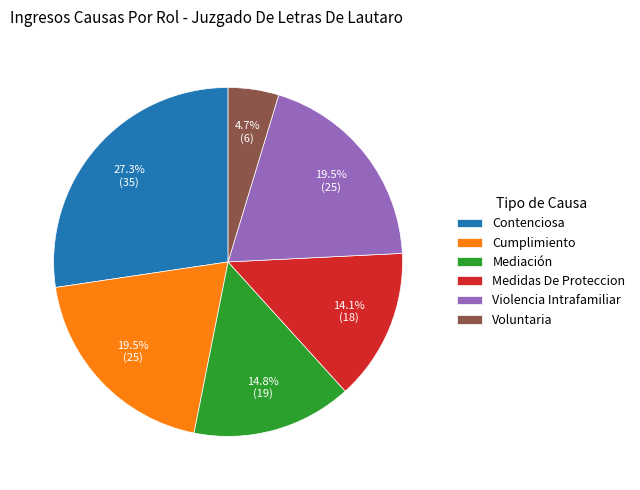

Count the number of slices in the pie.

6